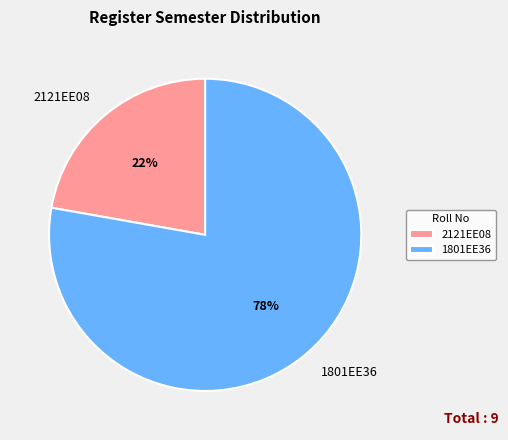

How many slices are in this pie chart?

2